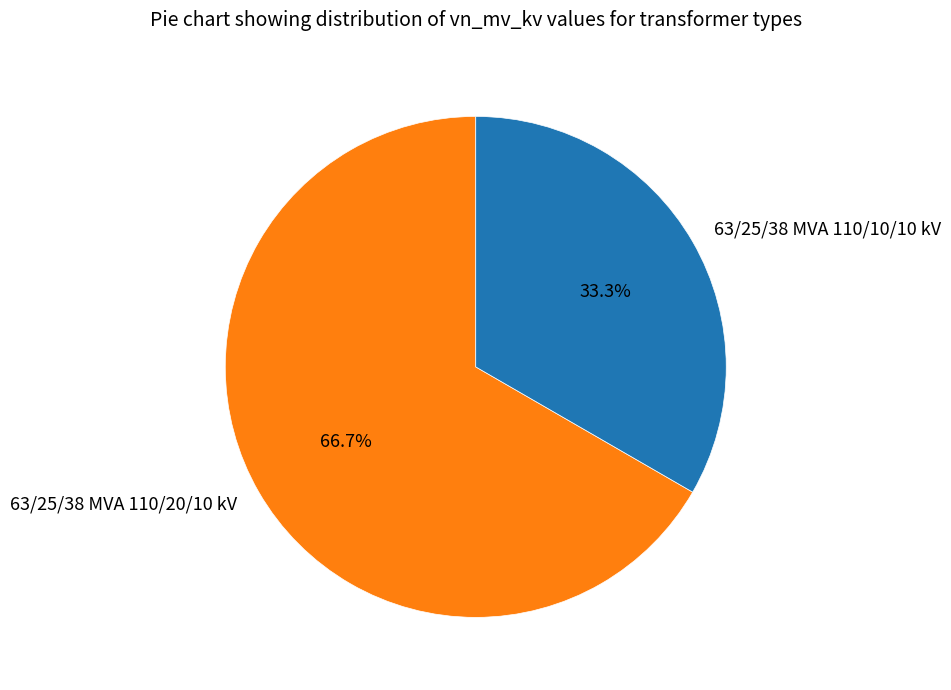

How many segments does this pie chart have?

2